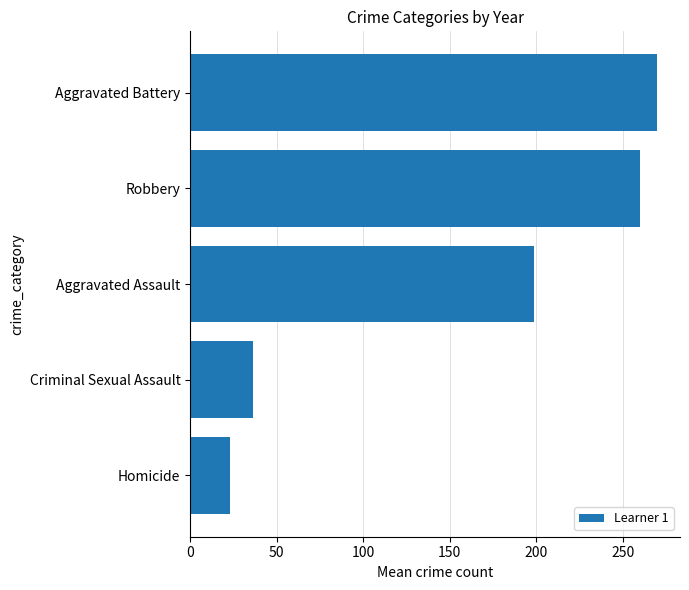

What is the value of the 2nd bar from the top?

260.2